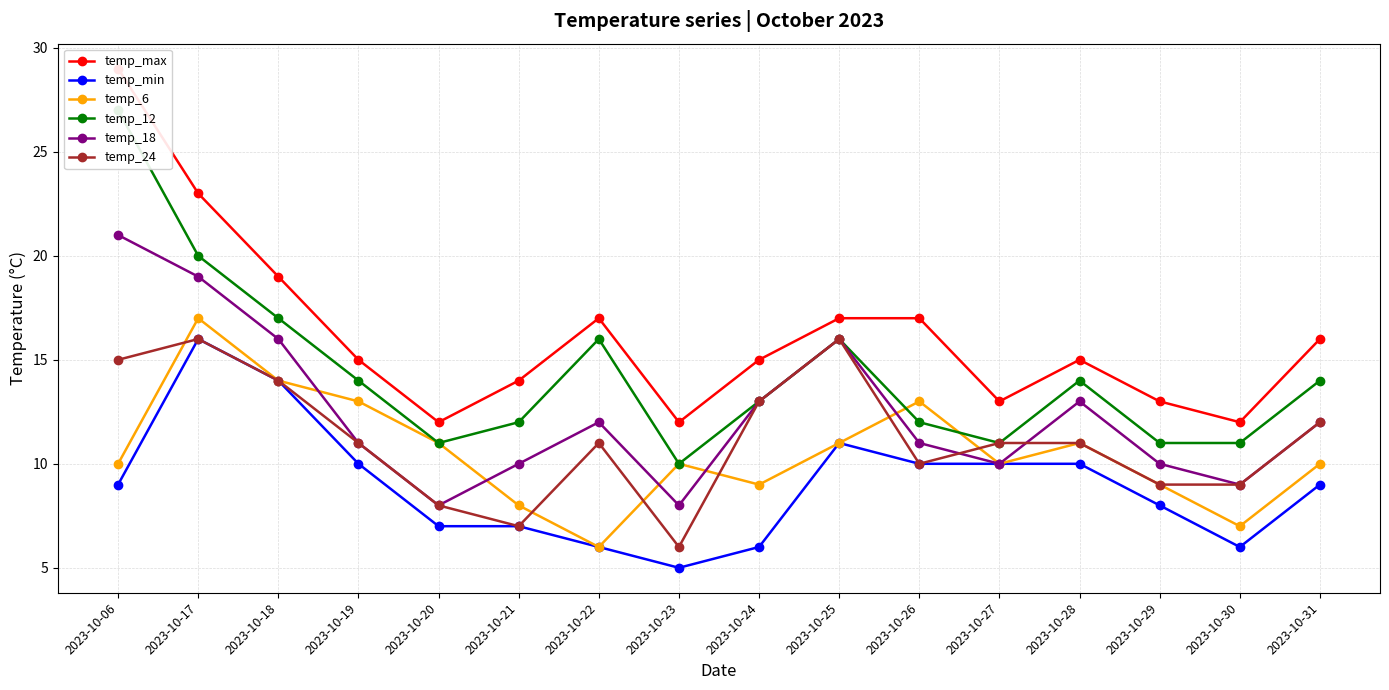

Is this an area chart (filled region under the line)?

No